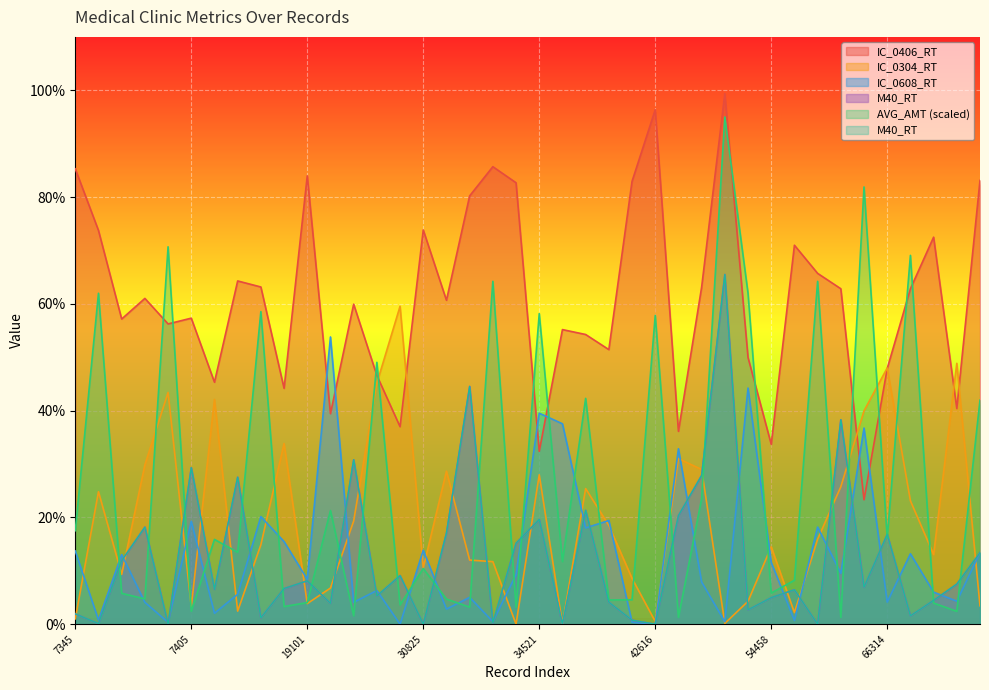

How many series are shown in this chart?

5